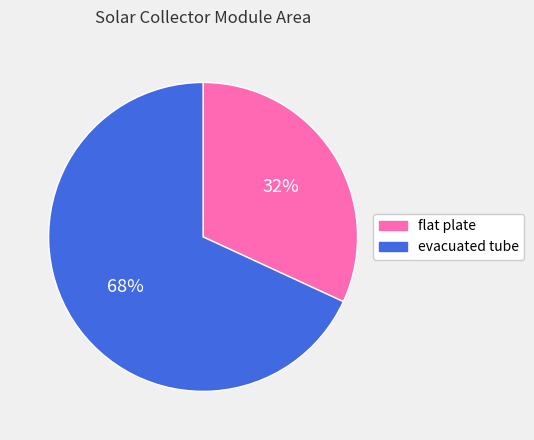

To the nearest percent, what is the combined percentage of flat plate and evacuated tube?

100%